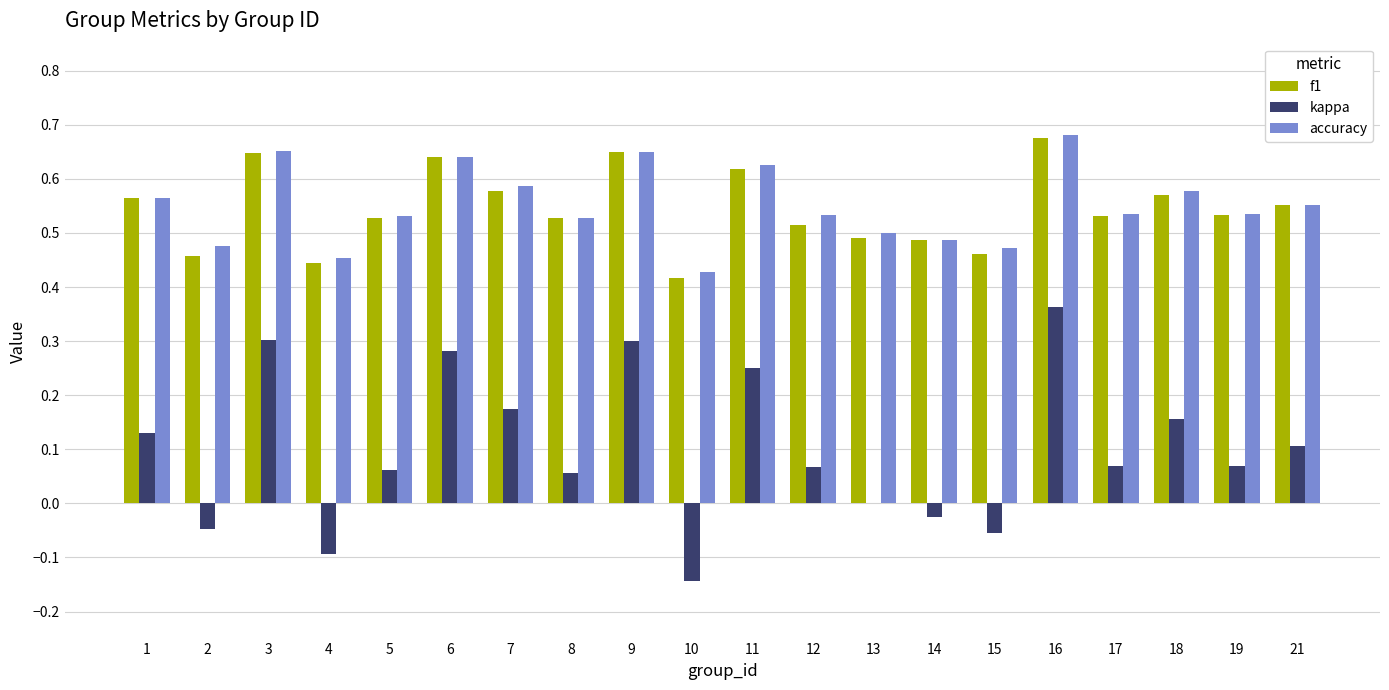

Which label corresponds to the largest value in the chart?

16